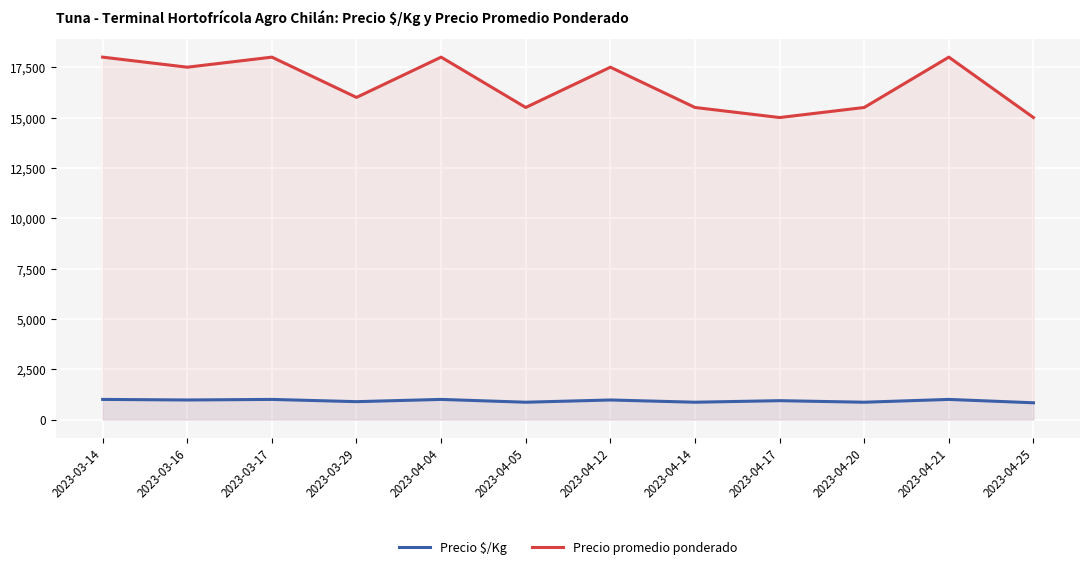

What is the difference between the highest and lowest values at 2023-04-17?

14062